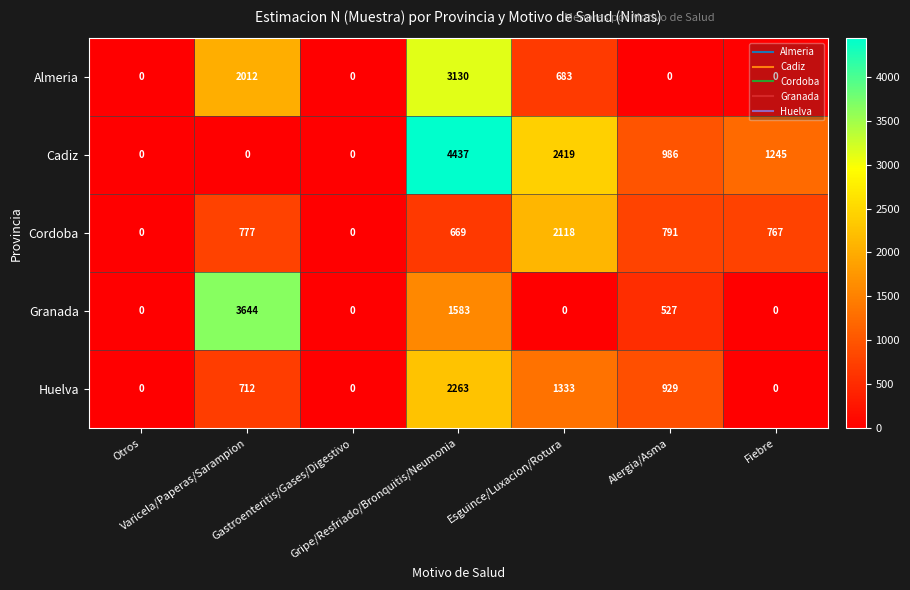

What is the sum of all Cordoba values?

5122